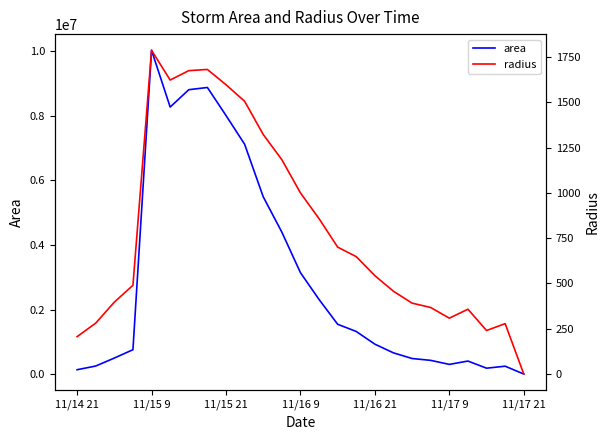

Between 23 and 12, which is larger?

12